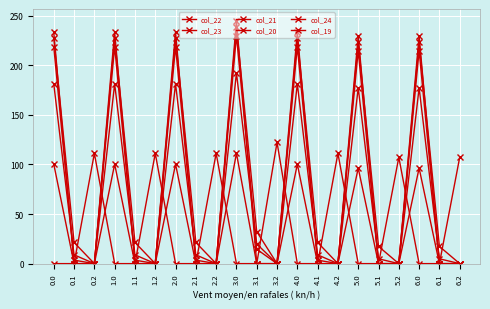

Which label corresponds to the smallest value in the chart?

0.2